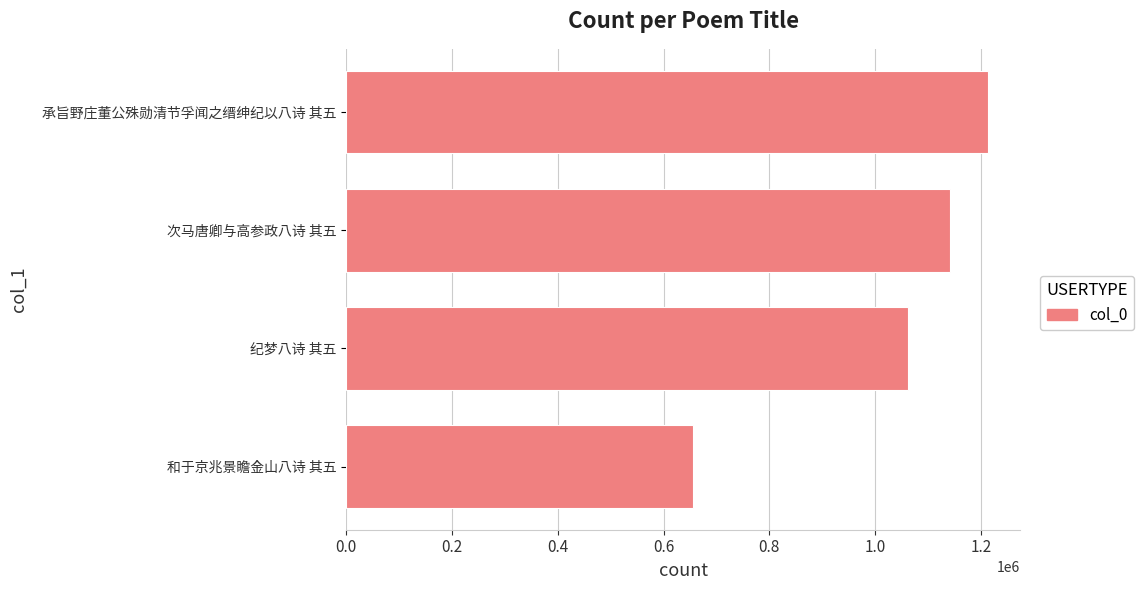

How many data points does each series have?

4